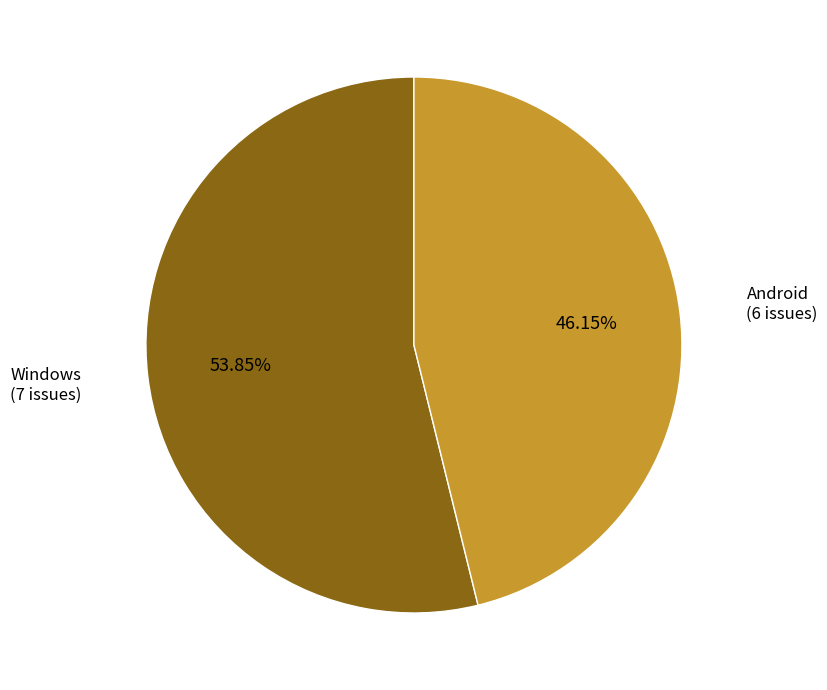

Is there a majority slice in this chart?

Yes